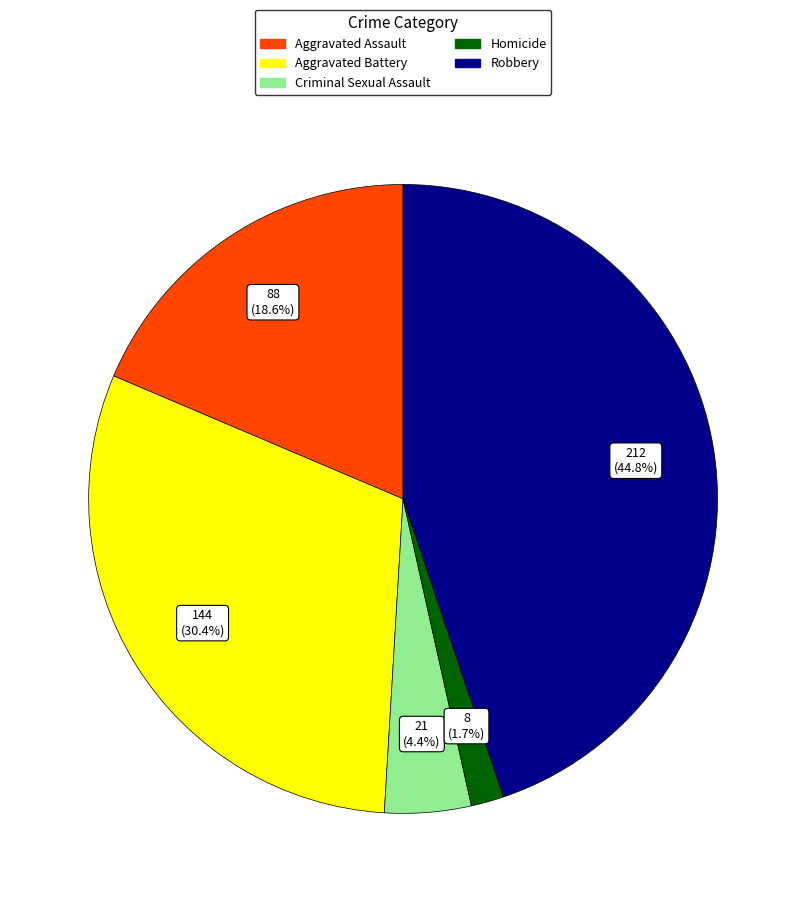

Do Homicide and Aggravated Battery together represent more than half of the pie?

No